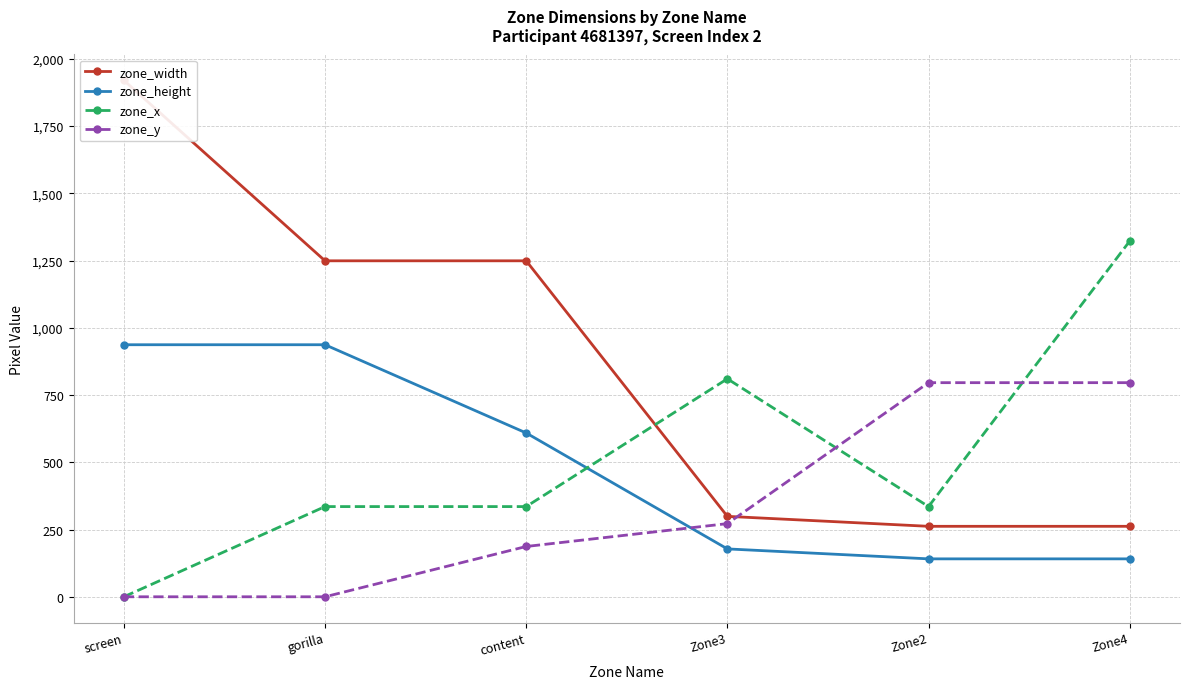

What is the label of the 2nd point from the left?

gorilla